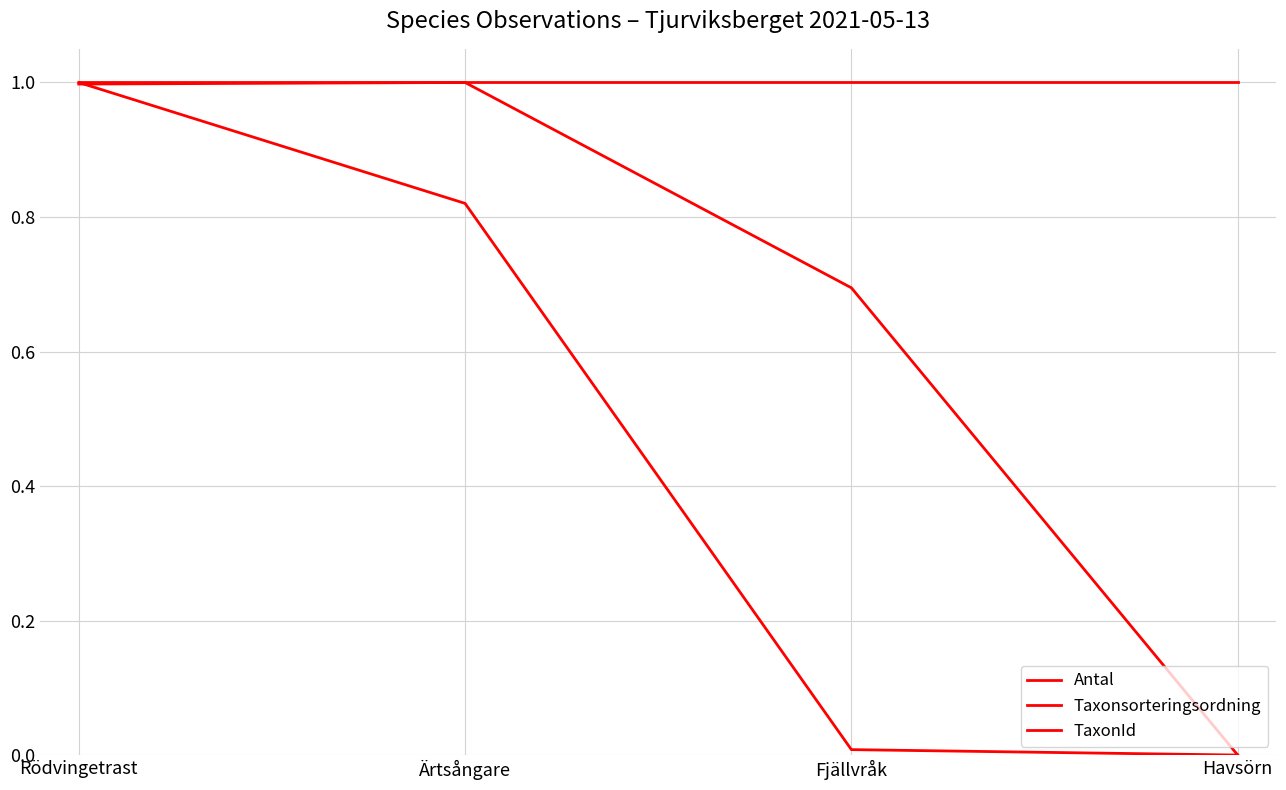

Which series changed the most between Rödvingetrast and Fjällvråk?

Taxonsorteringsordning